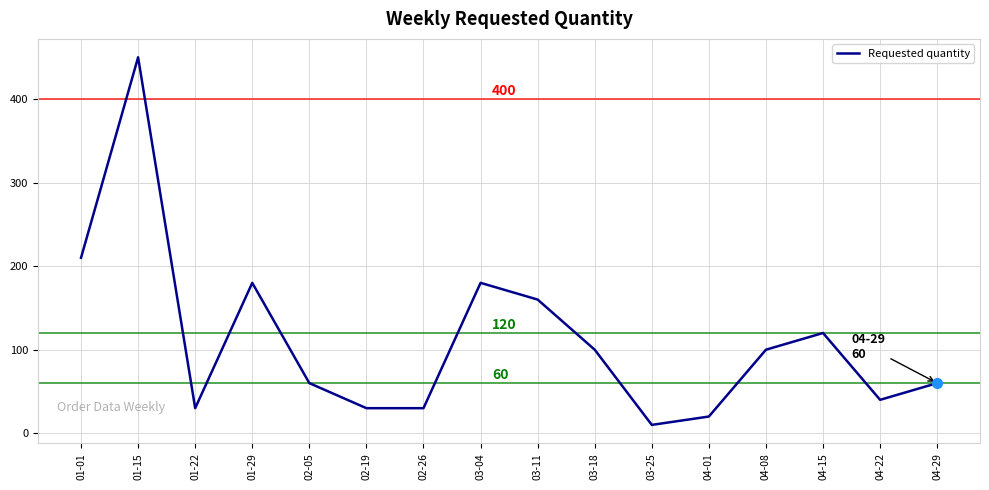

What is the difference between the maximum and minimum values?

440